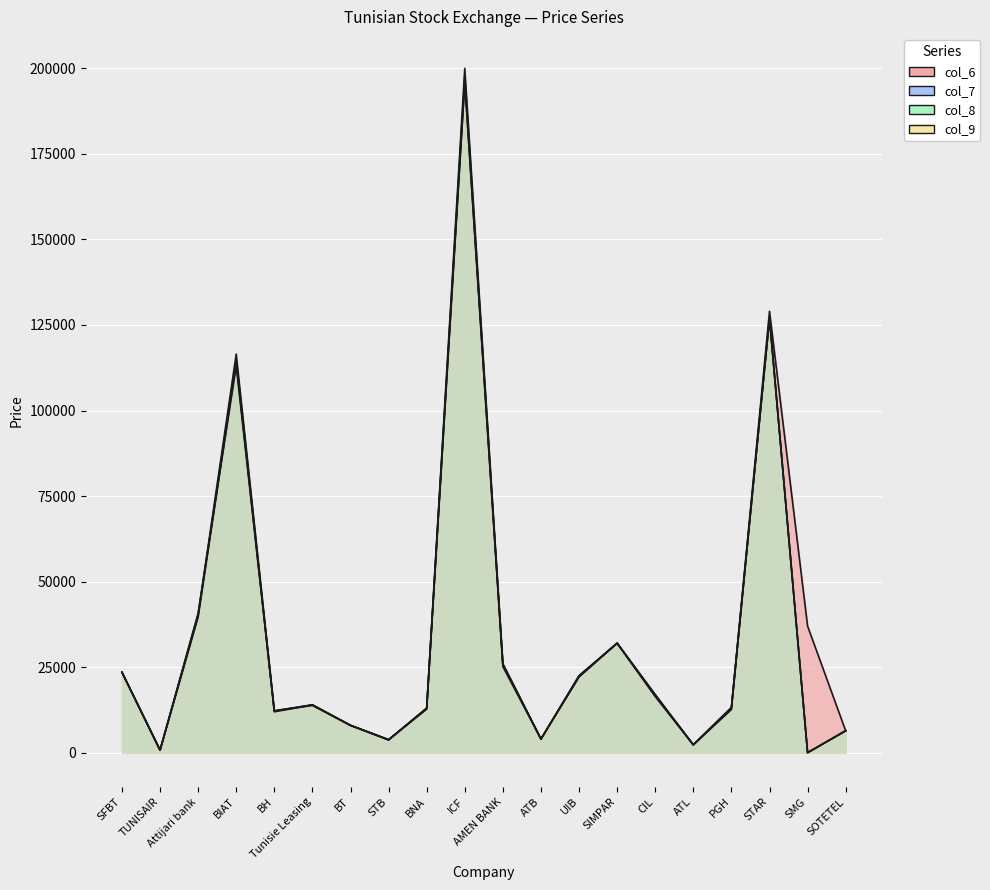

At how many categories does at least one series exceed 22305?

9